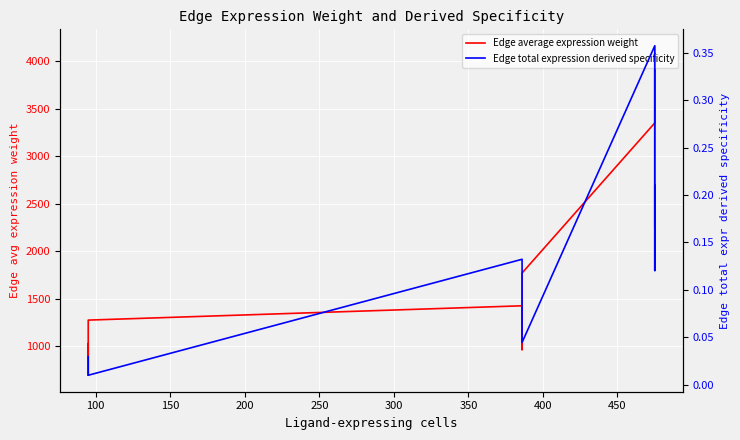

What are all the series names shown in the legend?

Edge average expression weight, Edge total expression derived specificity